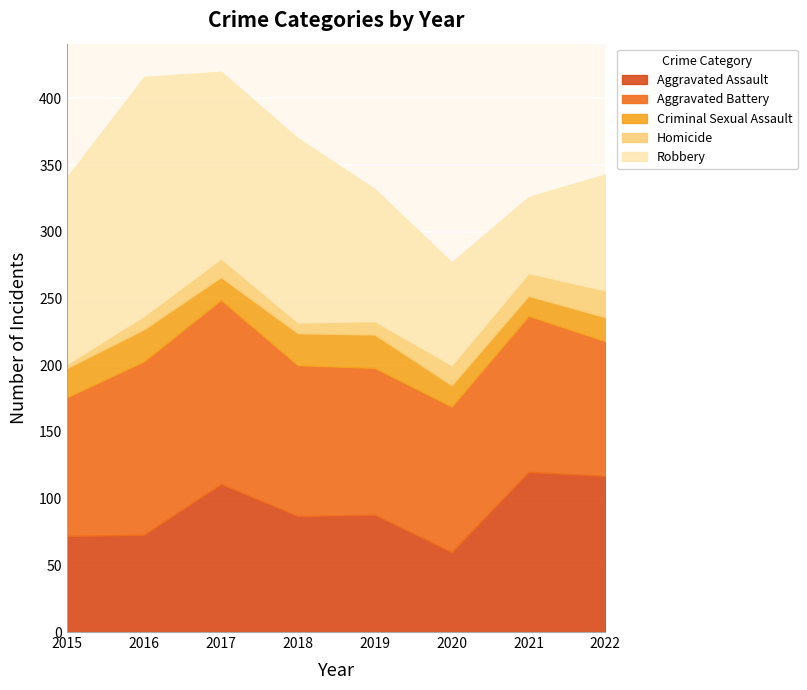

Which label corresponds to the largest value in the chart?

2016